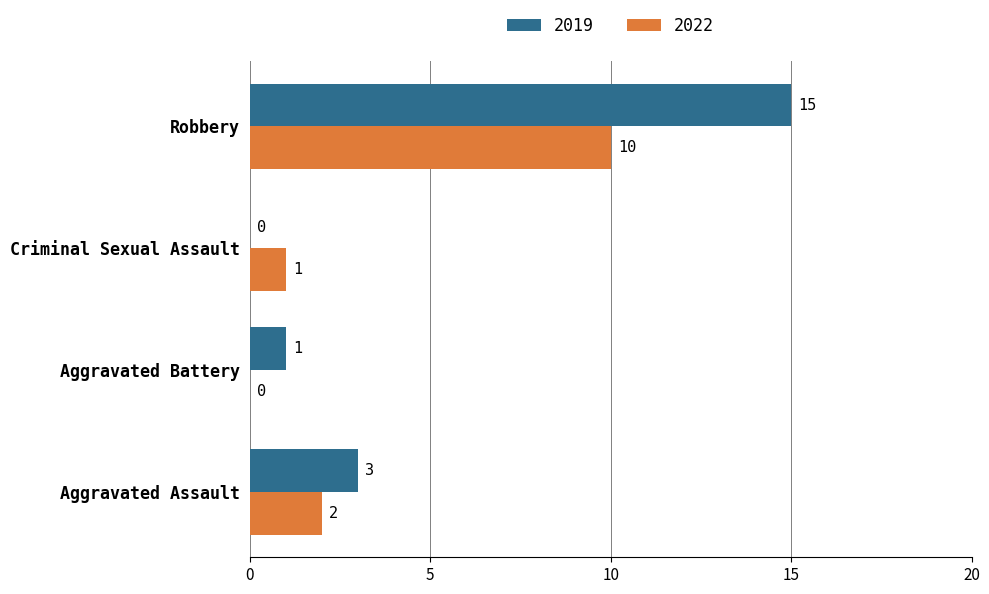

How many series are shown in this chart?

2